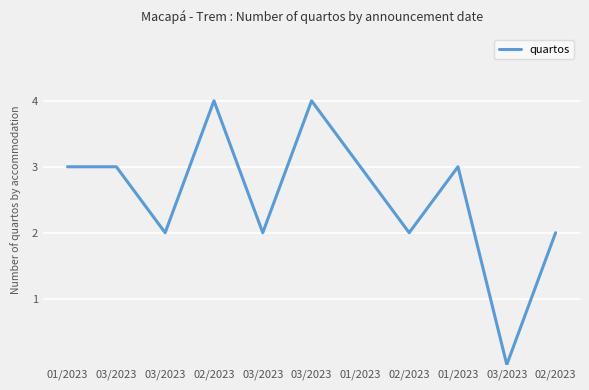

Reading left to right, transcribe all the data shown in this chart.

3	3	2	4	2	4	3	2	3	0	2